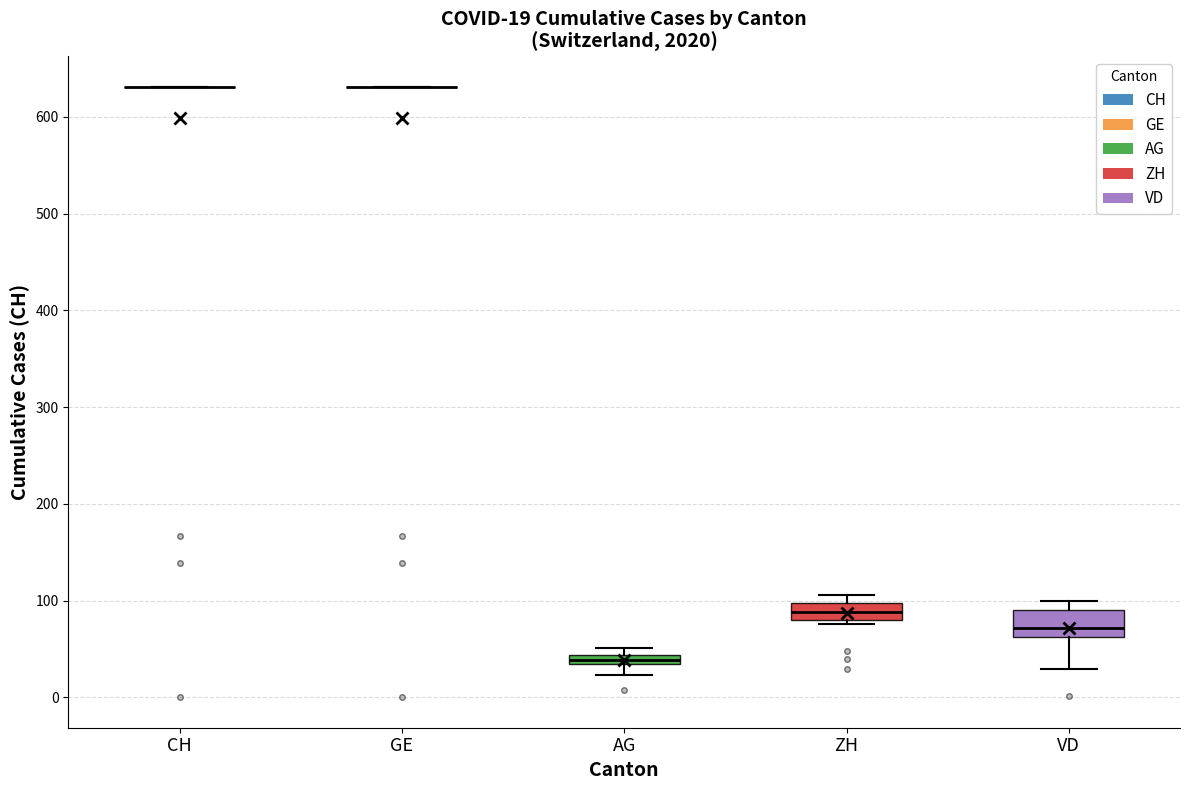

Which box is the tallest, from its lower edge to its upper edge?

VD